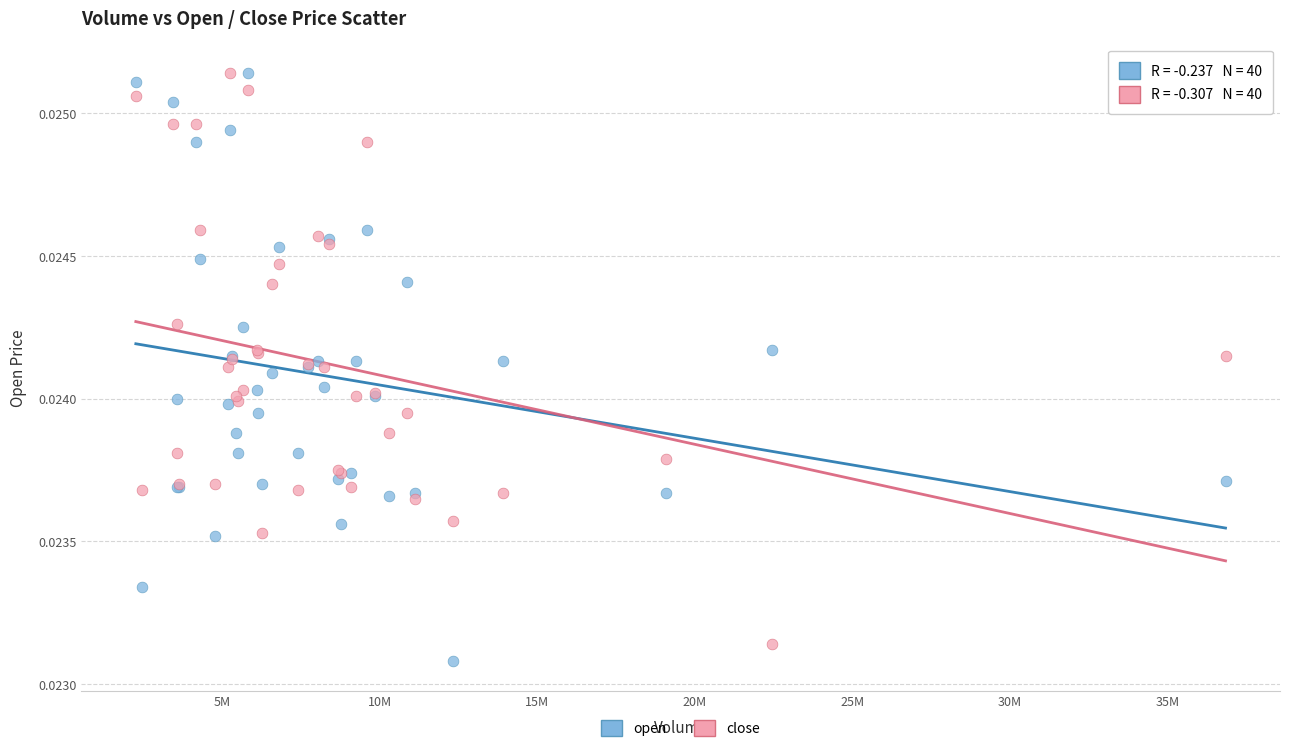

What are all the series names shown in the legend?

open, close